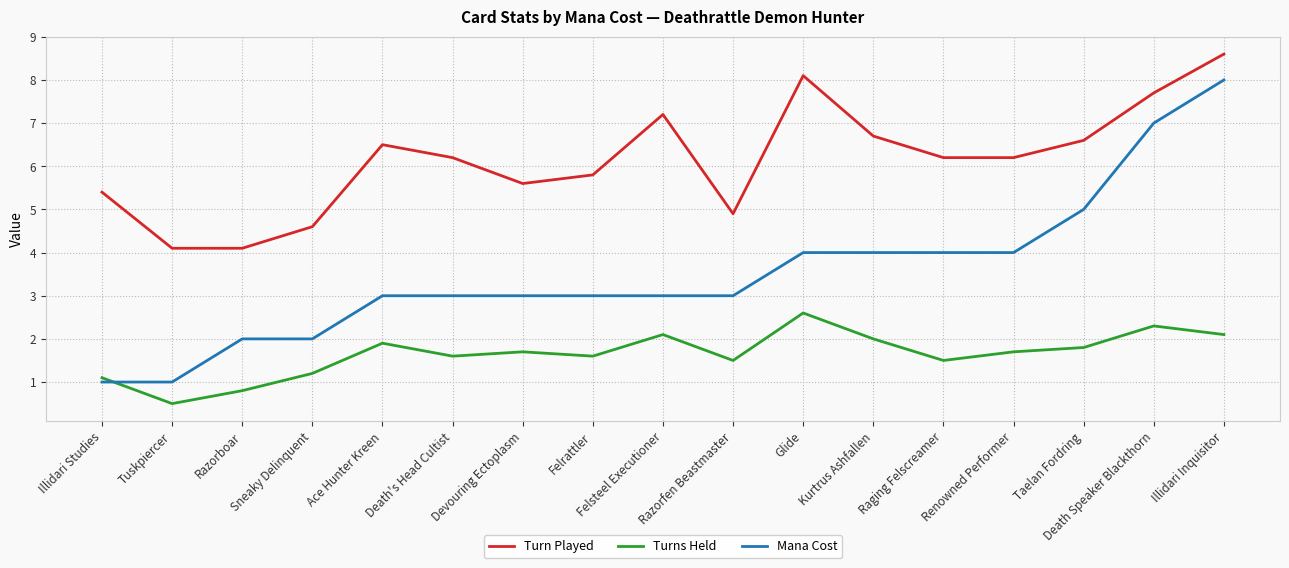

Which series changed the most between Sneaky Delinquent and Ace Hunter Kreen?

Turn Played